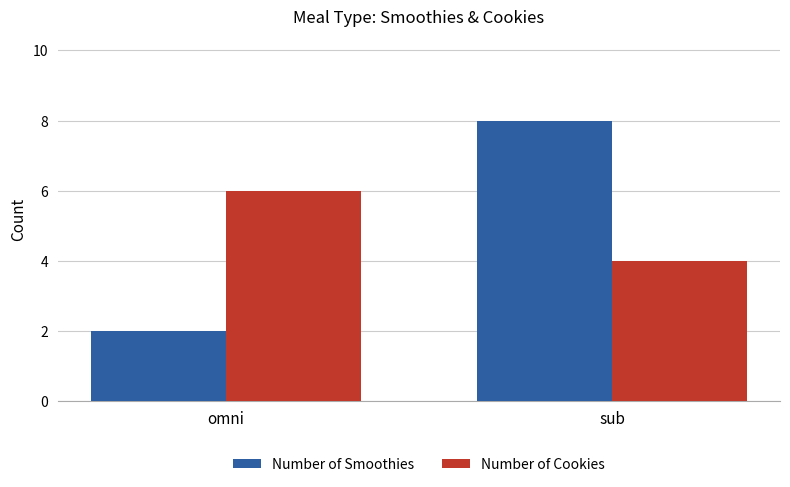

Between omni and sub, which series saw the biggest shift?

Number of Smoothies